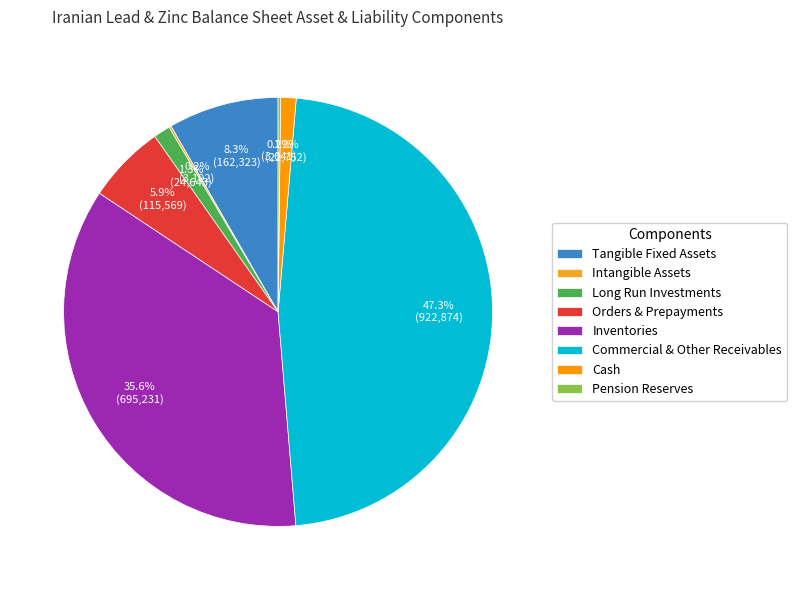

How many segments does this pie chart have?

8